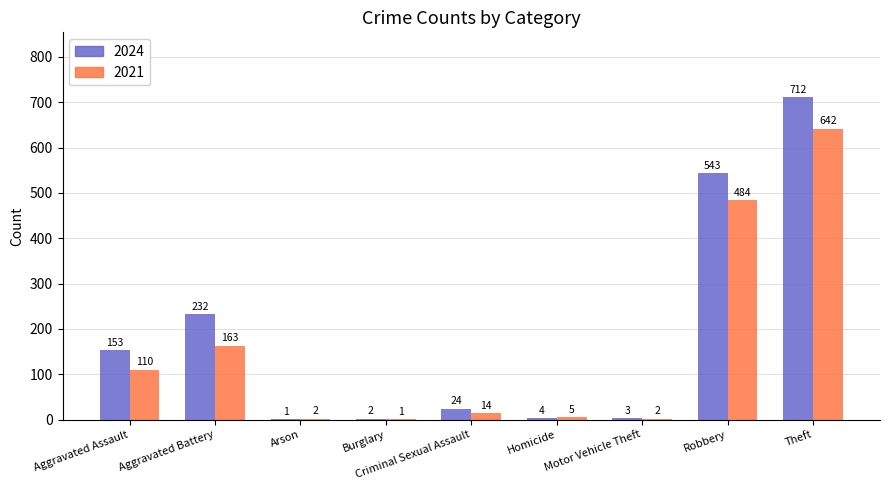

Does the chart contain stacked bars?

No